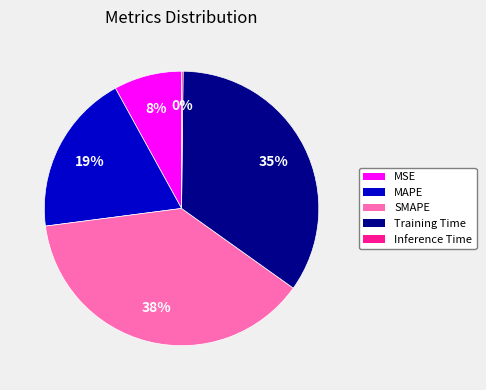

Is there a majority slice in this chart?

No